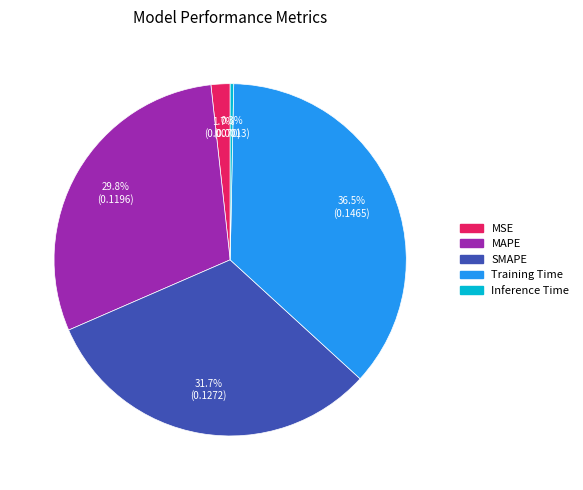

Rank the categories by value from highest to lowest.

Training Time, SMAPE, MAPE, MSE, Inference Time